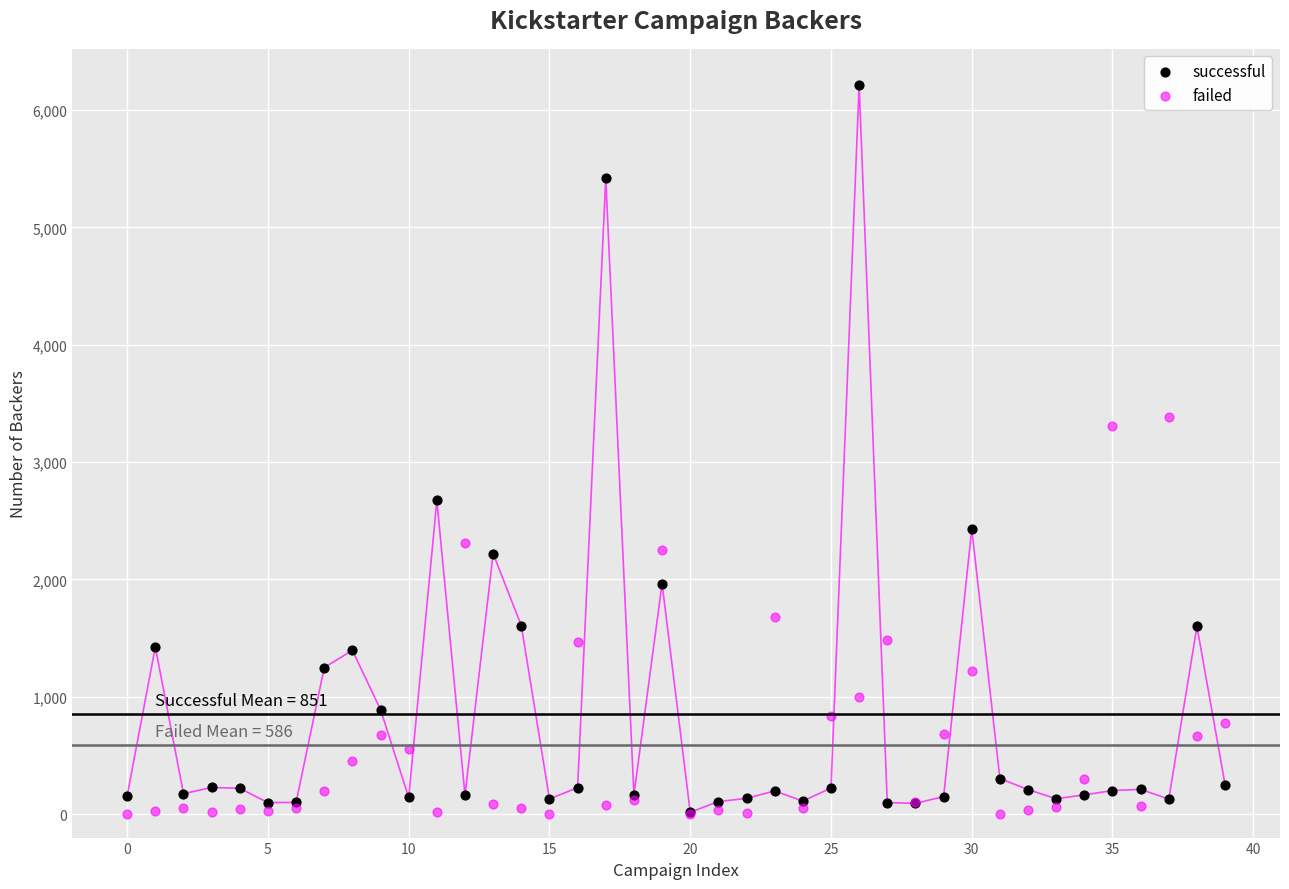

In the successful series, what Y value is closest to 3114?

2673